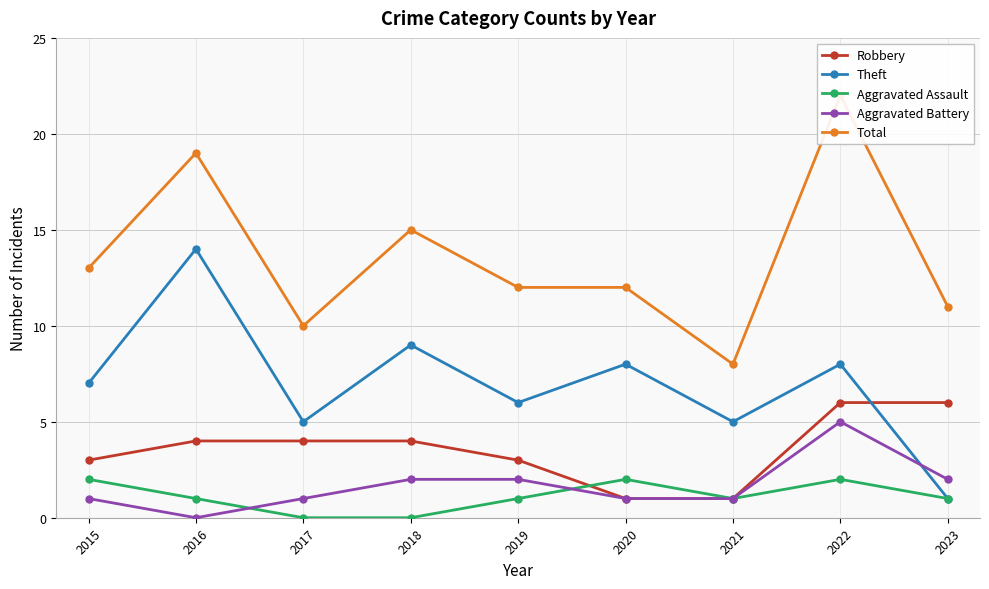

At which category does the chart reach its minimum across all series?

2017